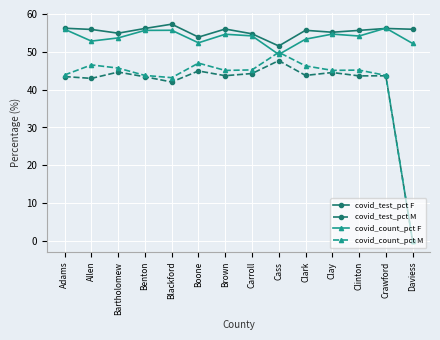

What is the label of the 8th point from the right?

Brown